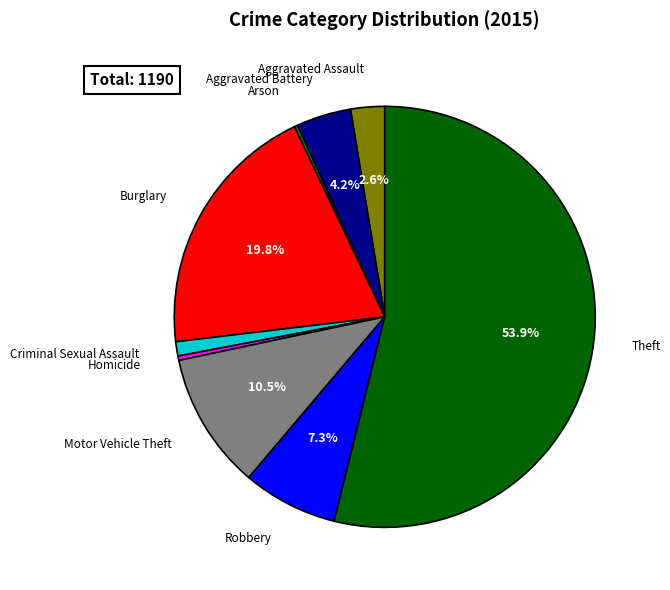

Which slice is the largest?

Theft